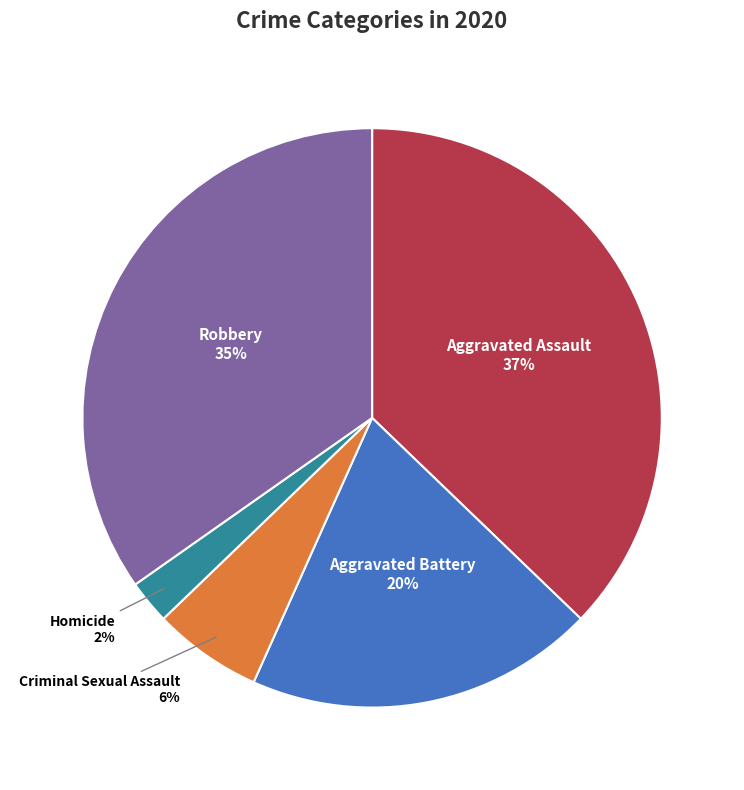

What is the smallest slice in the pie chart?

Homicide